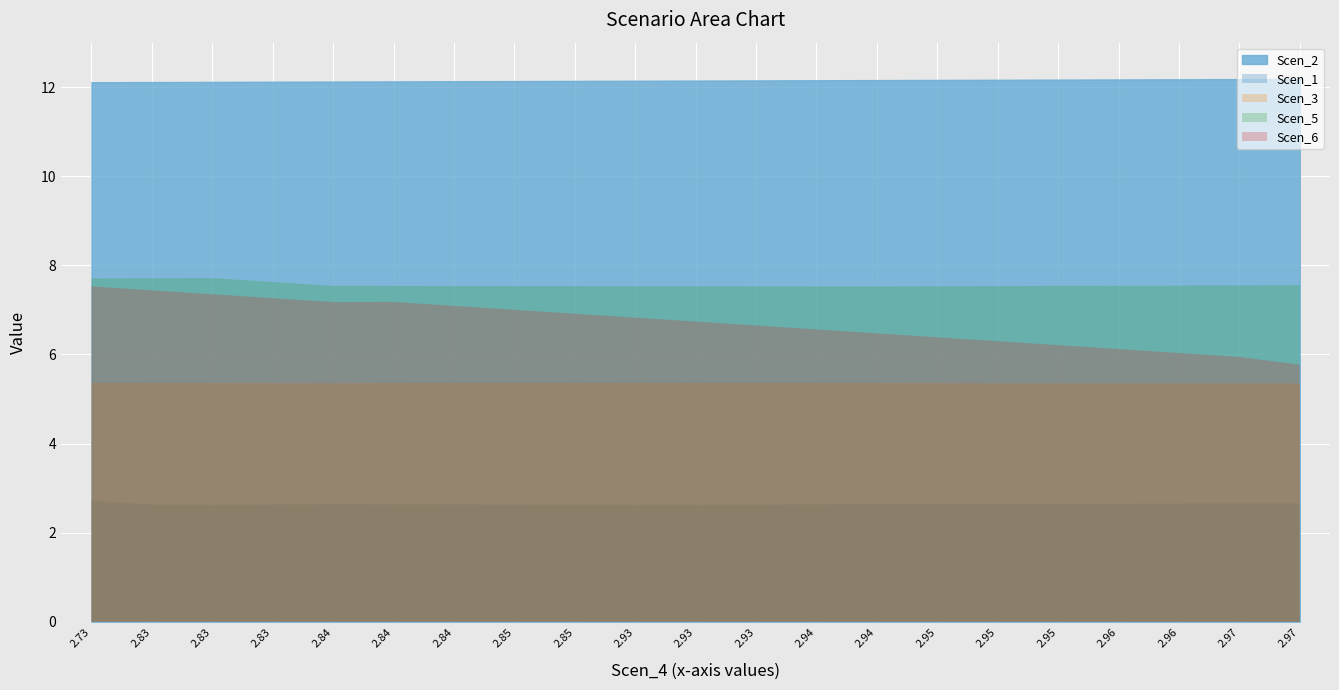

At which category does the chart reach its minimum across all series?

2.93